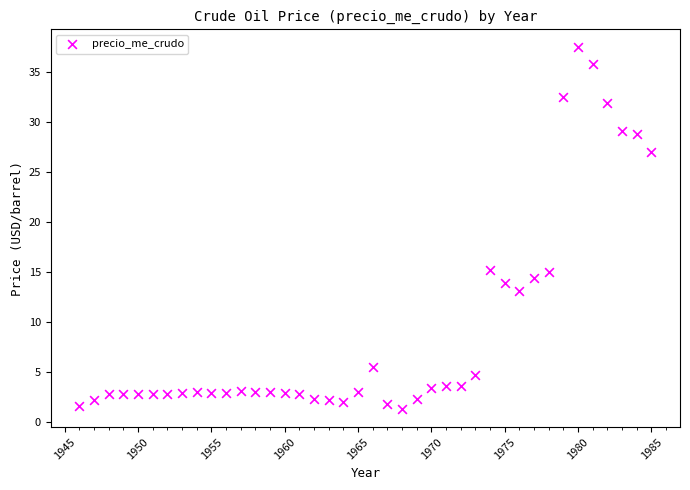

What is the range of Y values (max minus min)?

36.1